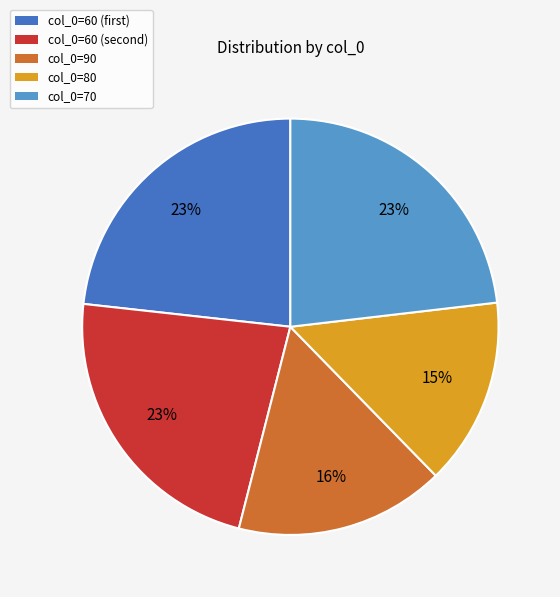

Does any single category account for the majority?

No